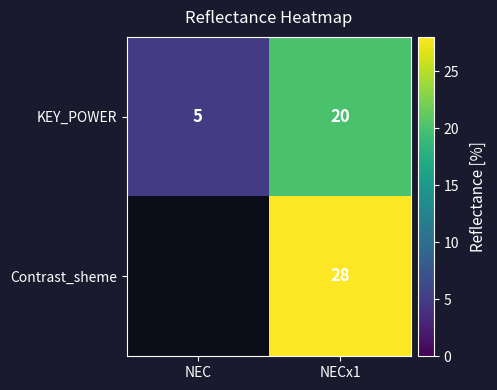

The value of KEY_POWER at NEC is 2.1. True or false?

False